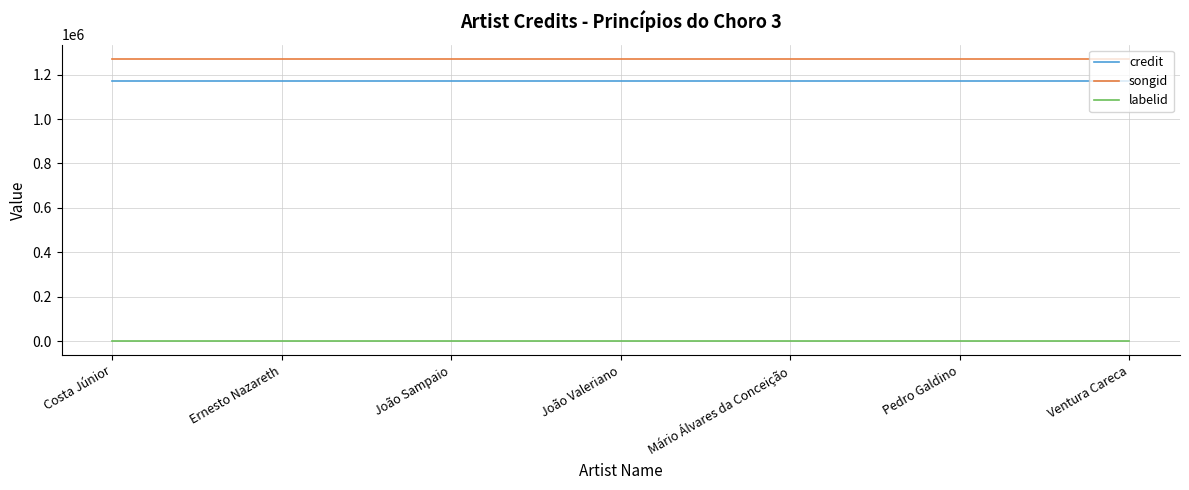

Which series has the largest total across all categories?

songid